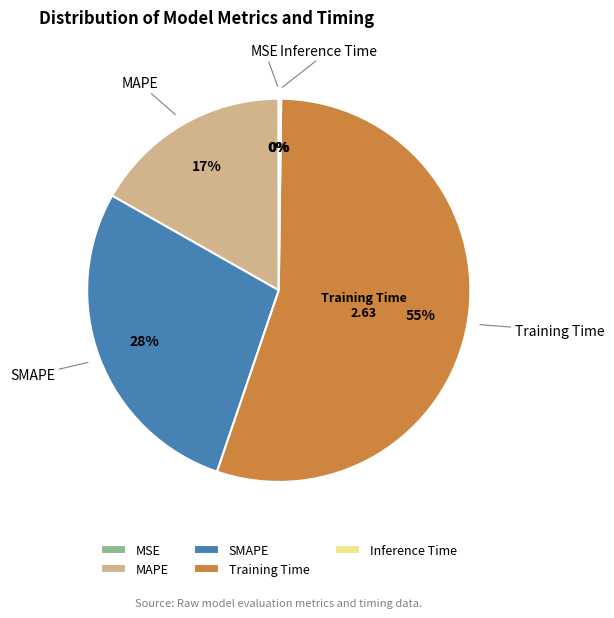

The MAPE slice represents 27% of the pie. True or false?

False